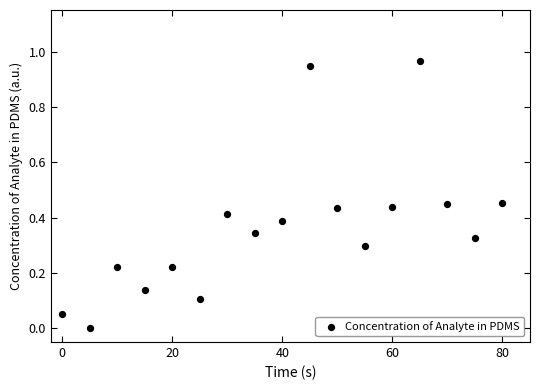

What is the range of X values (max minus min)?

80.0